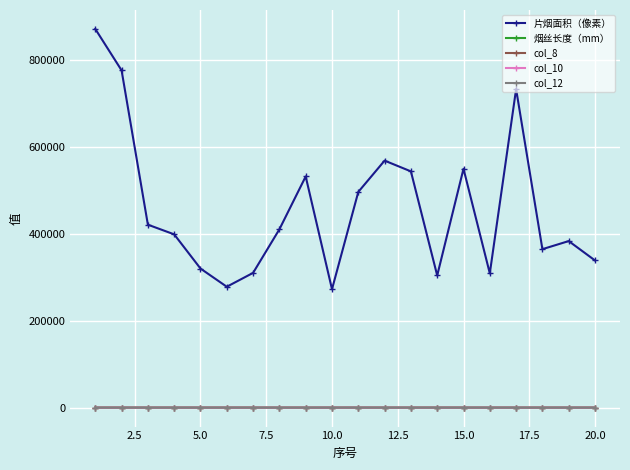

Which series has the widest spread of values?

片烟面积（像素）